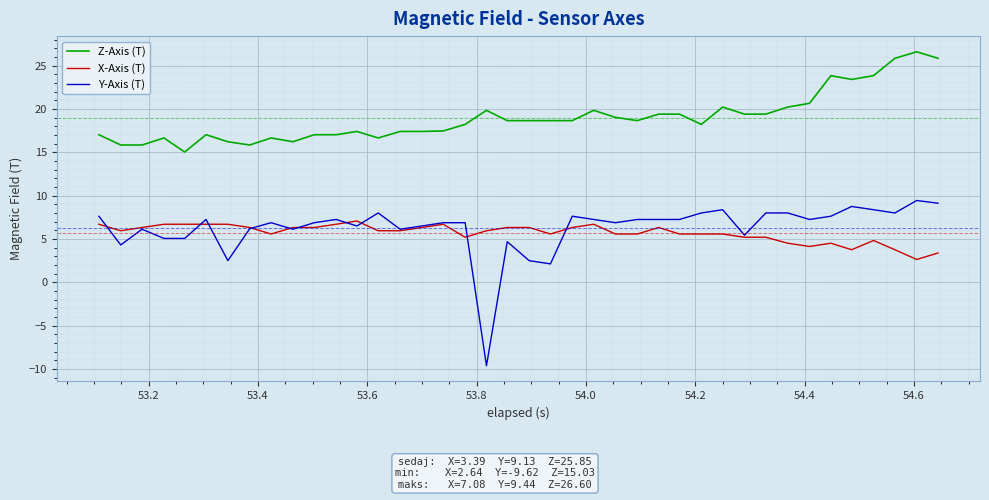

How many series are shown in this chart?

3